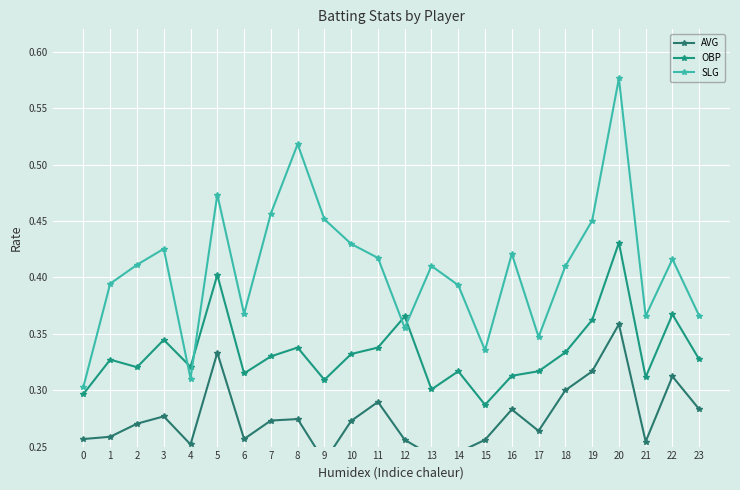

True or false: SLG has a value of 0.7 at 14.

False